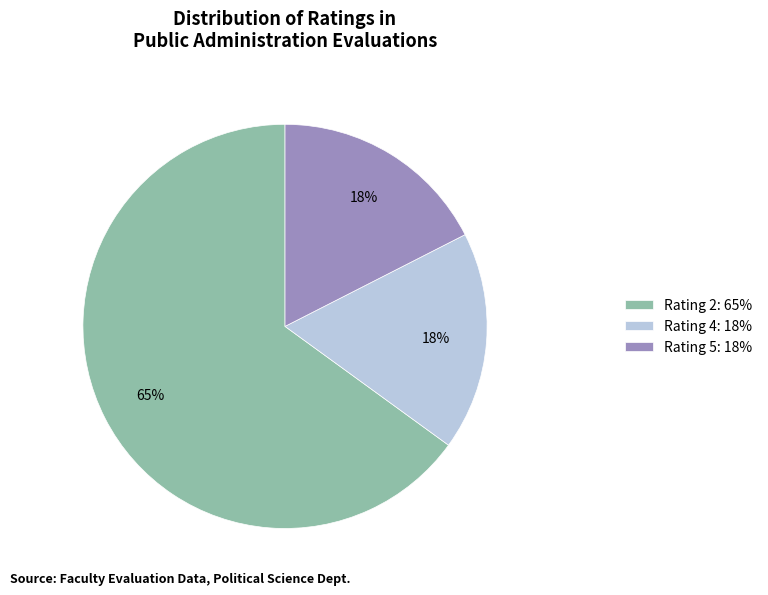

Does Rating 5: 18% represent more than half of the total?

No